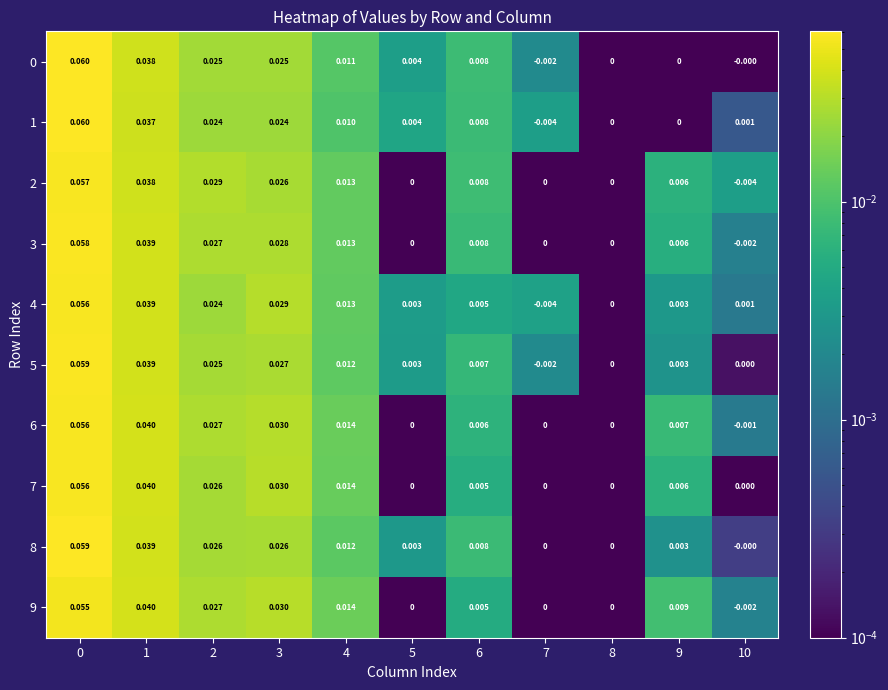

How many negative values does the 4 series have?

1